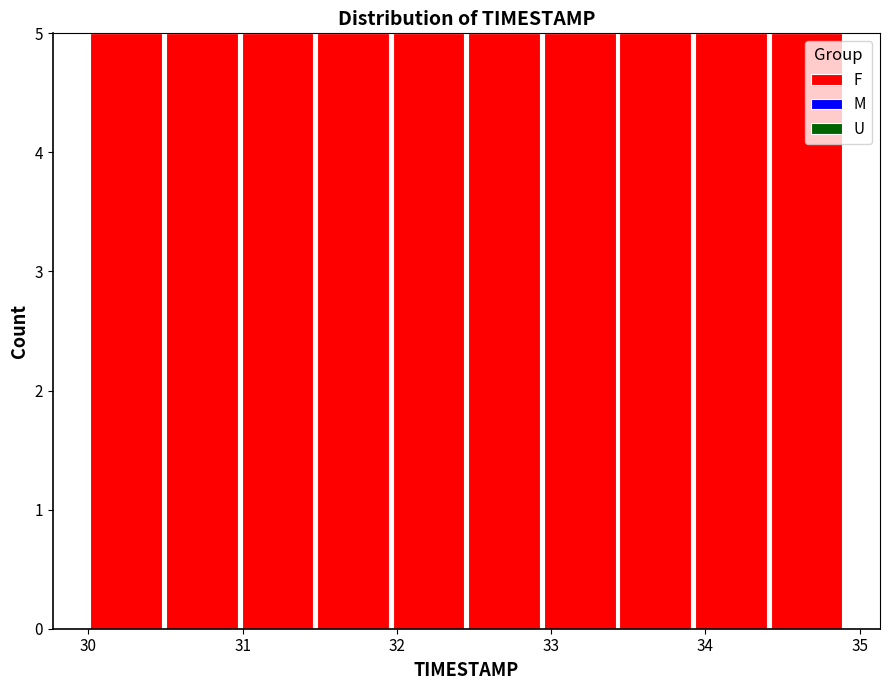

How tall is the bar that spans 30.49 to 30.98 on the x-axis? Neither the bar edges nor the heights are printed on the chart, so give them approximately, as read against the axes.

5